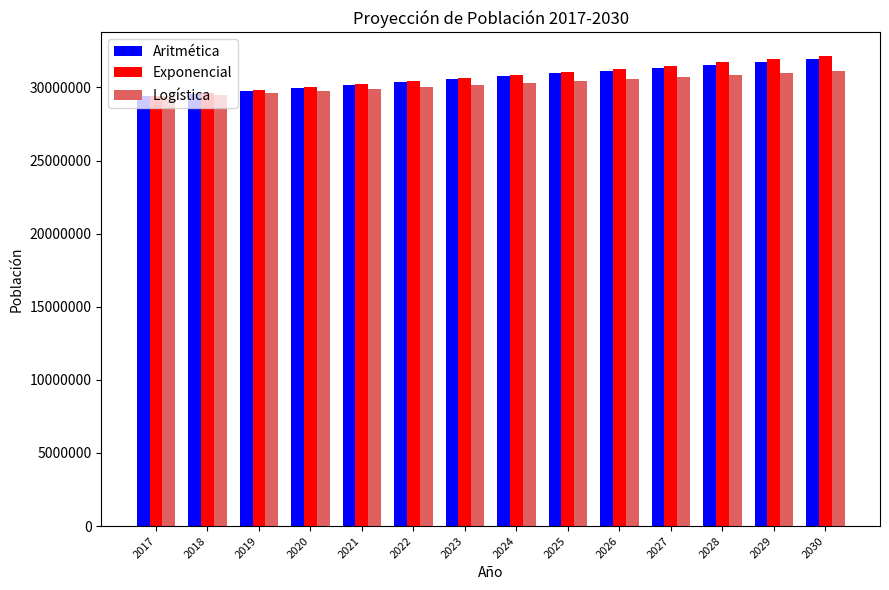

What is the total value across all series at 2020?

89754865.2